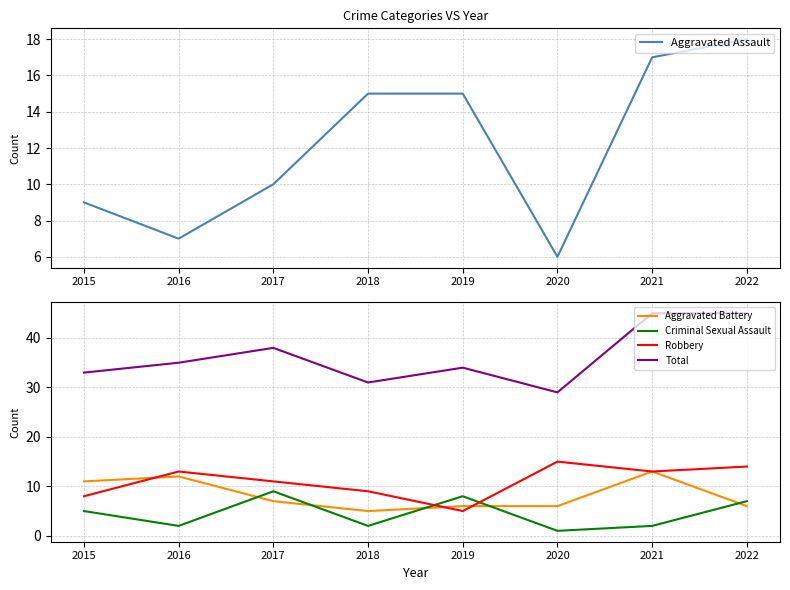

At which label does Aggravated Battery reach its peak?

2021